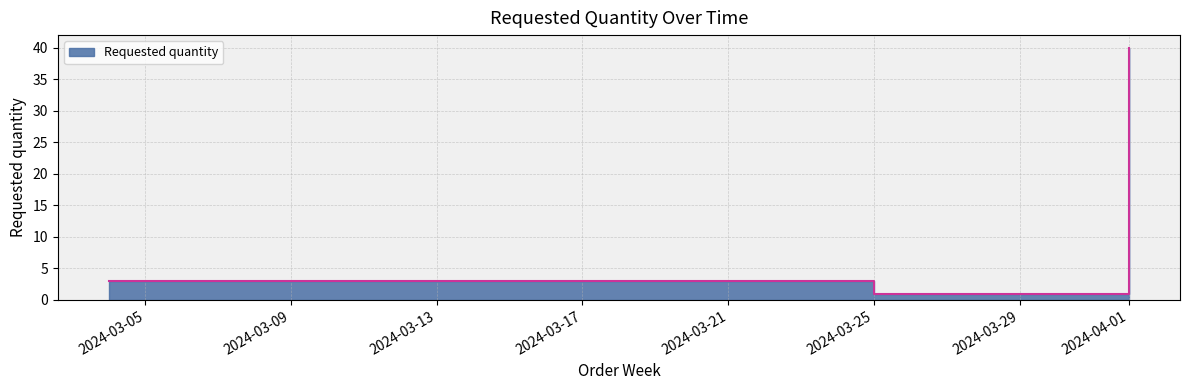

Where does the data first go above 3?

2024-04-01